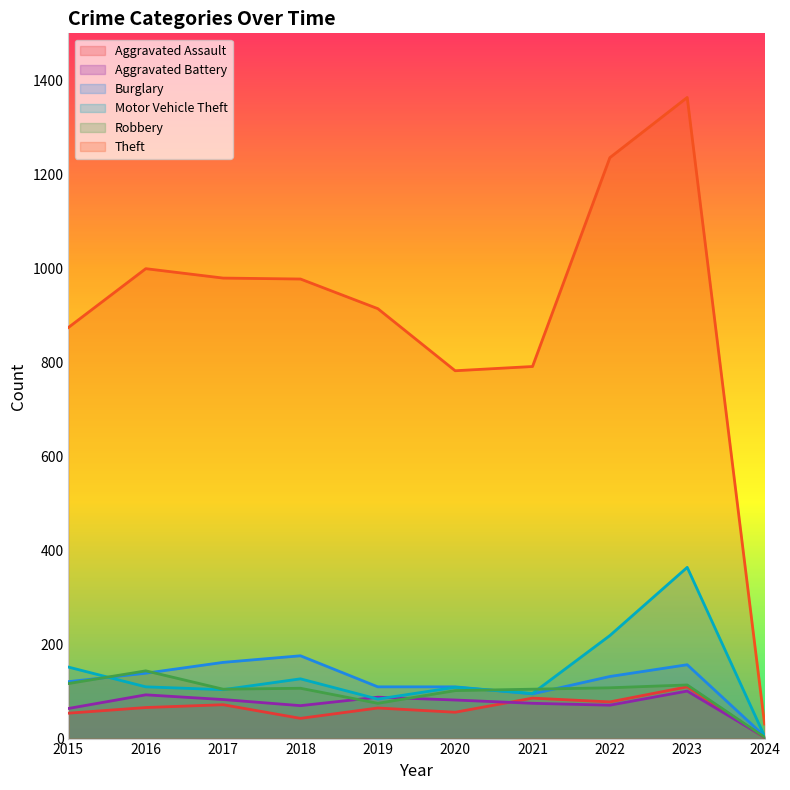

What is the value of the Aggravated Assault point at the 9th from the left?

110